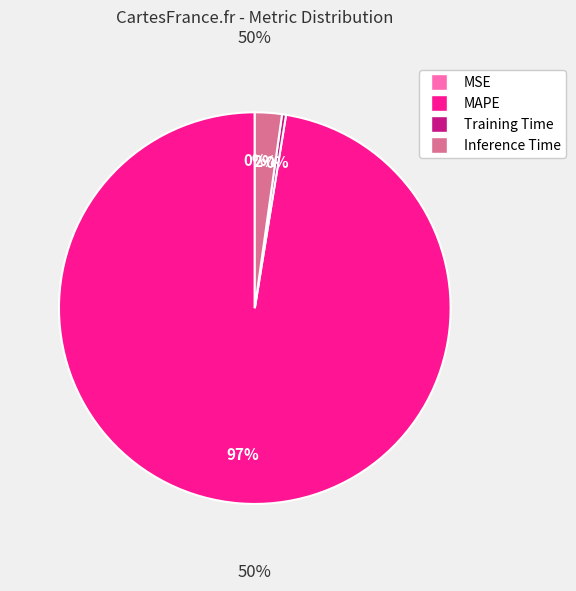

To the nearest percent, what portion does MAPE represent?

97%